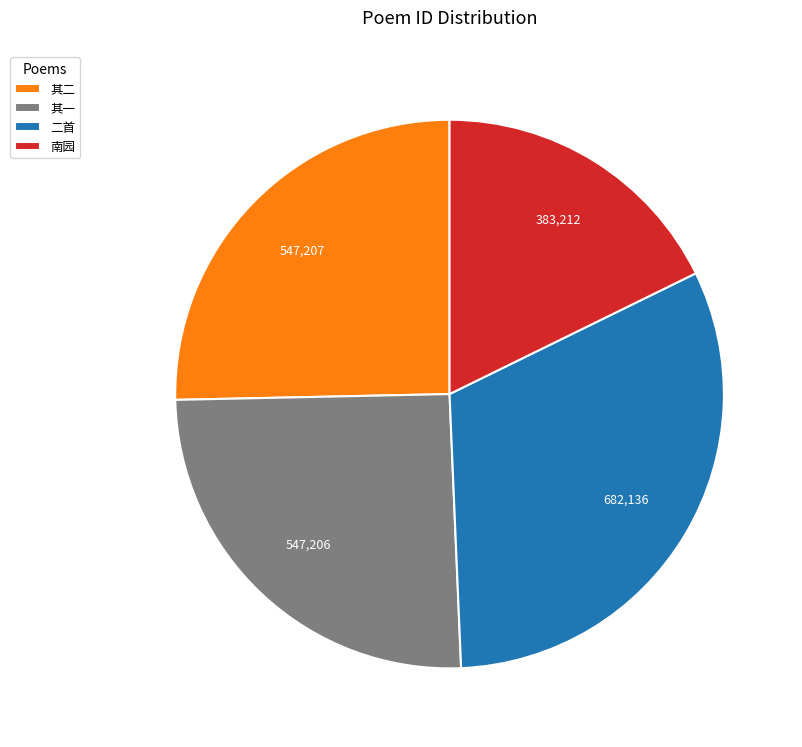

Do 其一 and 南园 together represent more than half of the pie?

No